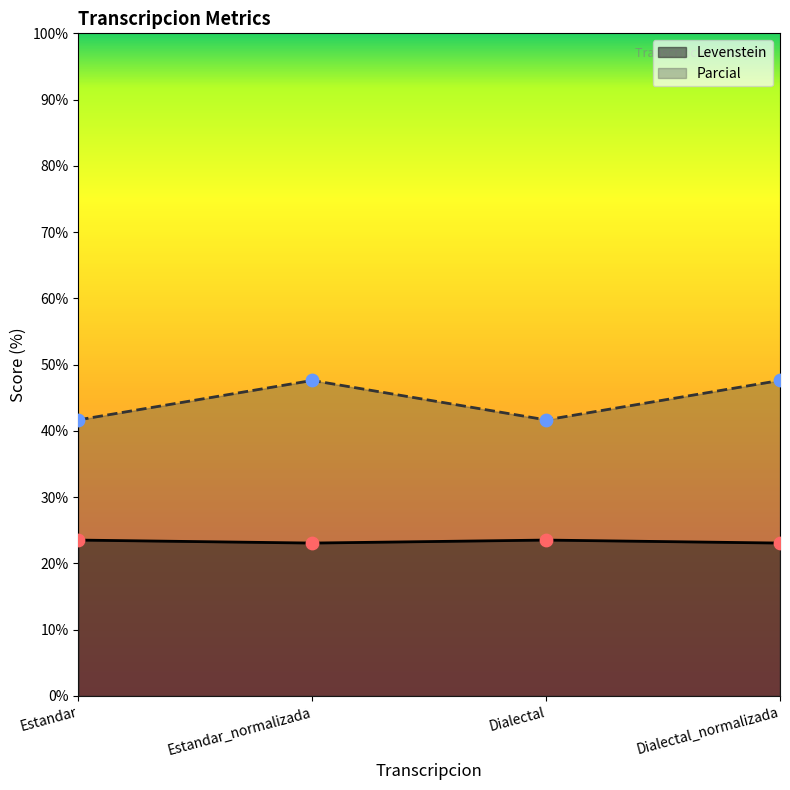

At which category is the sum across all series the highest?

Estandar_normalizada